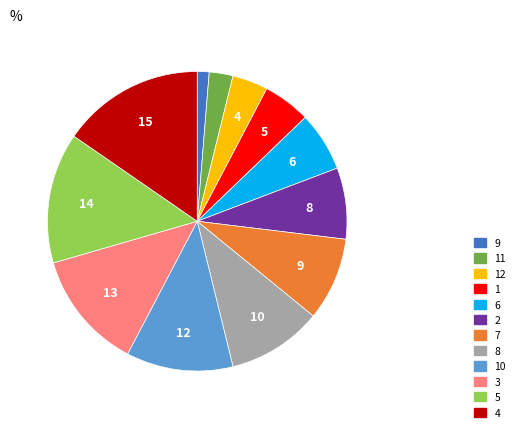

Which category has the biggest portion of the pie?

4